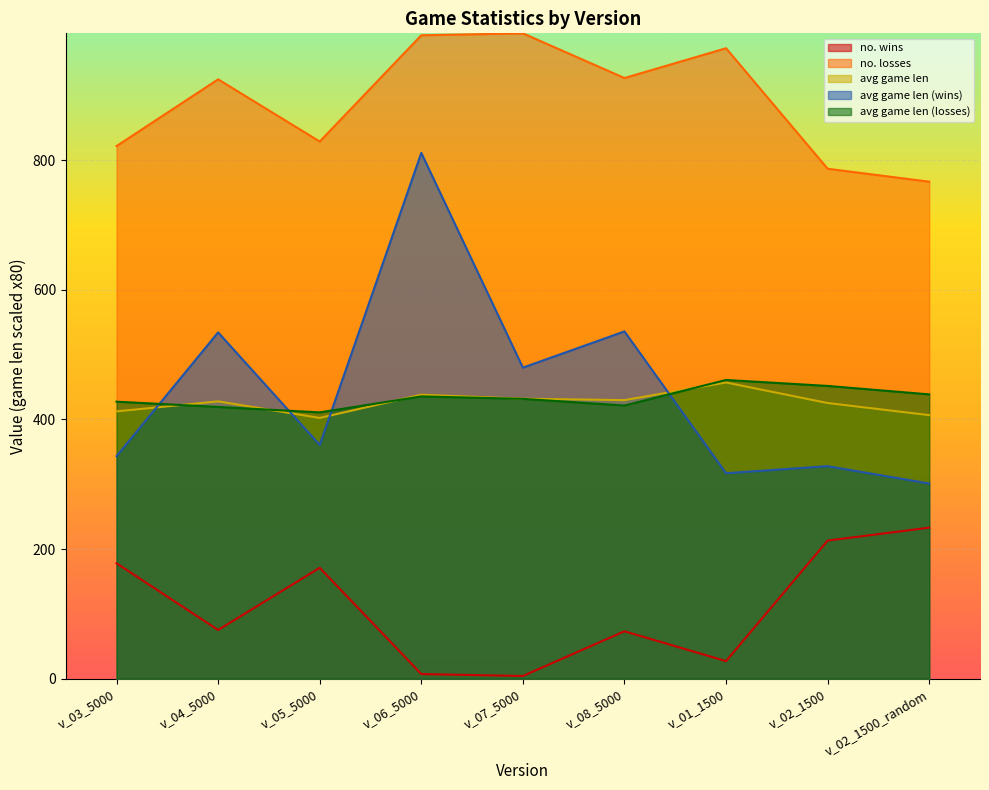

List the series in order of their peak value, highest first.

no. losses, avg game len (wins), avg game len (losses), avg game len, no. wins